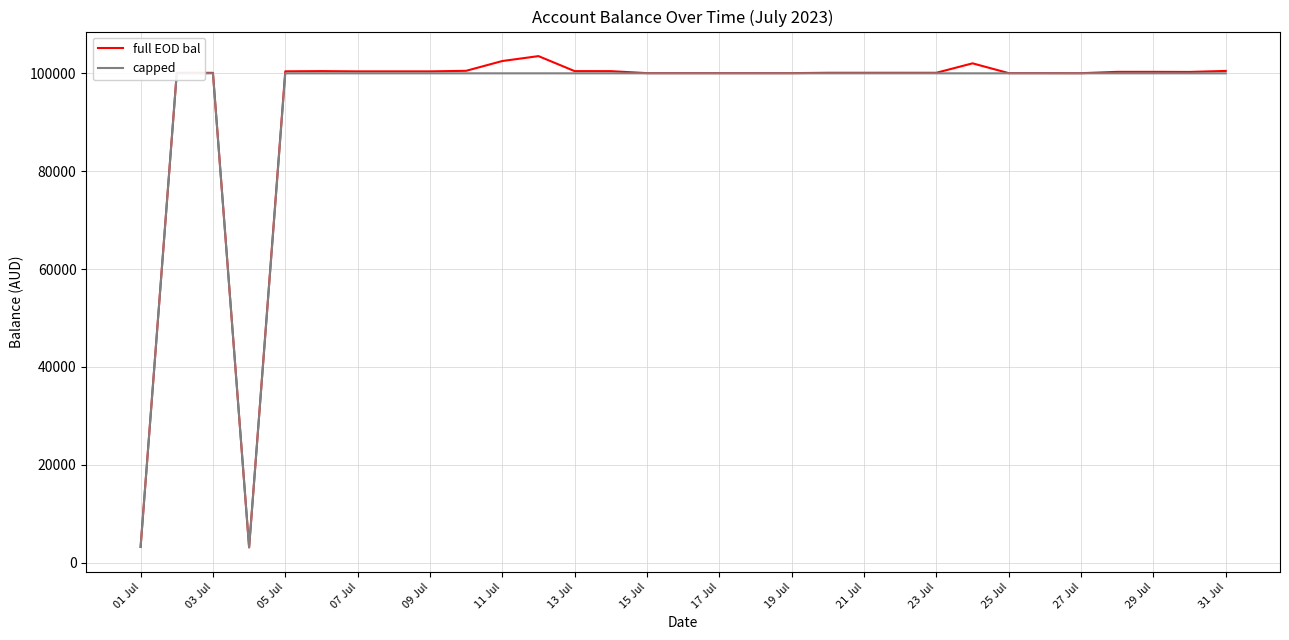

How many data points in full EOD bal are above 100113?

16